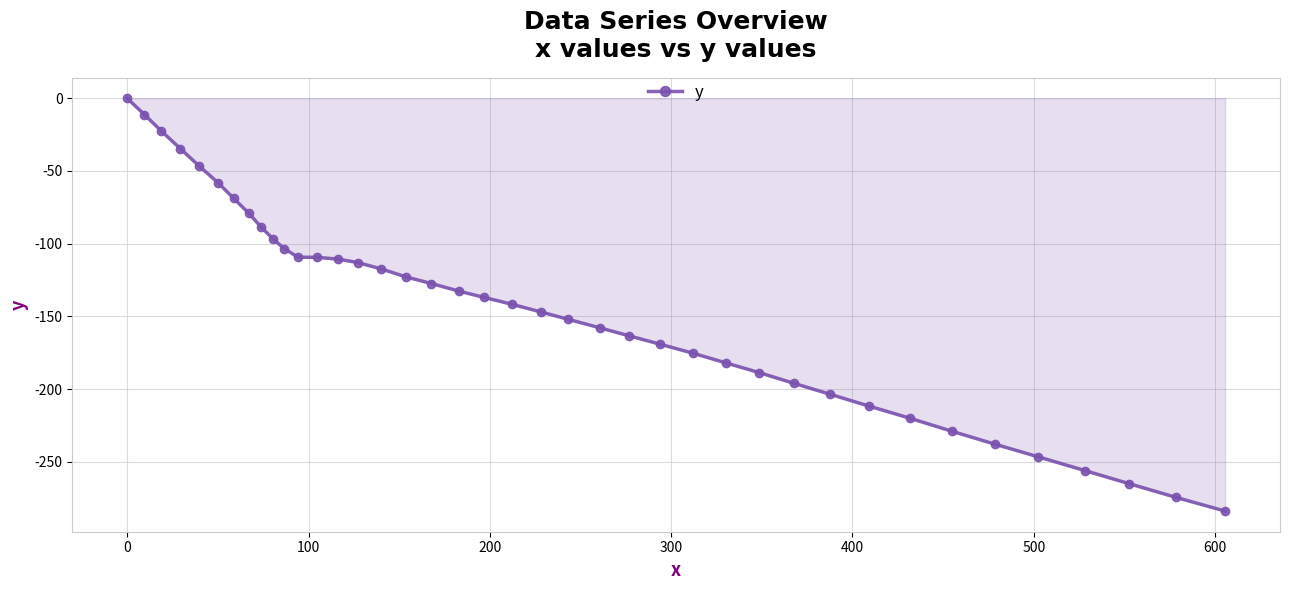

What is the value of the 40th point from the left?

-283.9